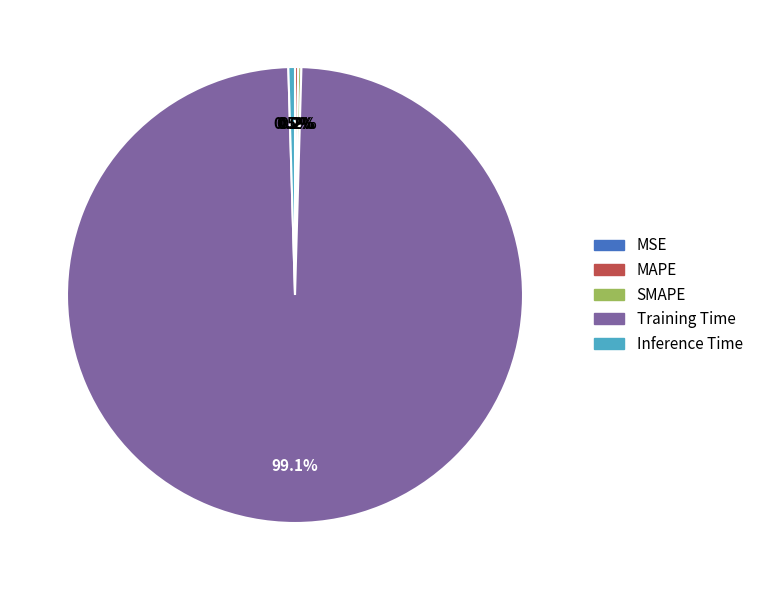

Is there any slice that represents more than half of the pie?

Yes